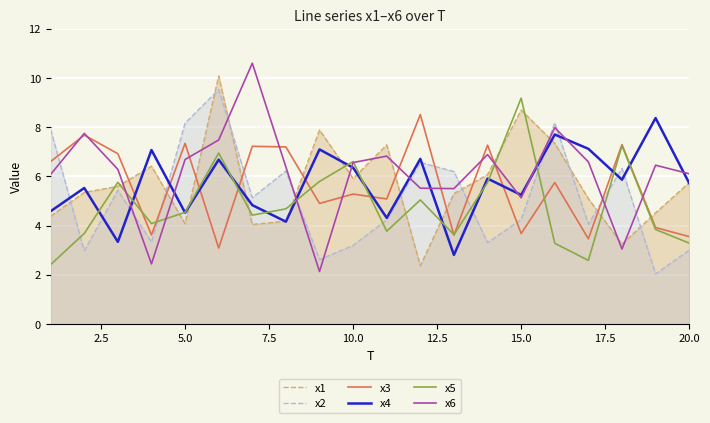

What is the minimum value shown in the chart?

2.0